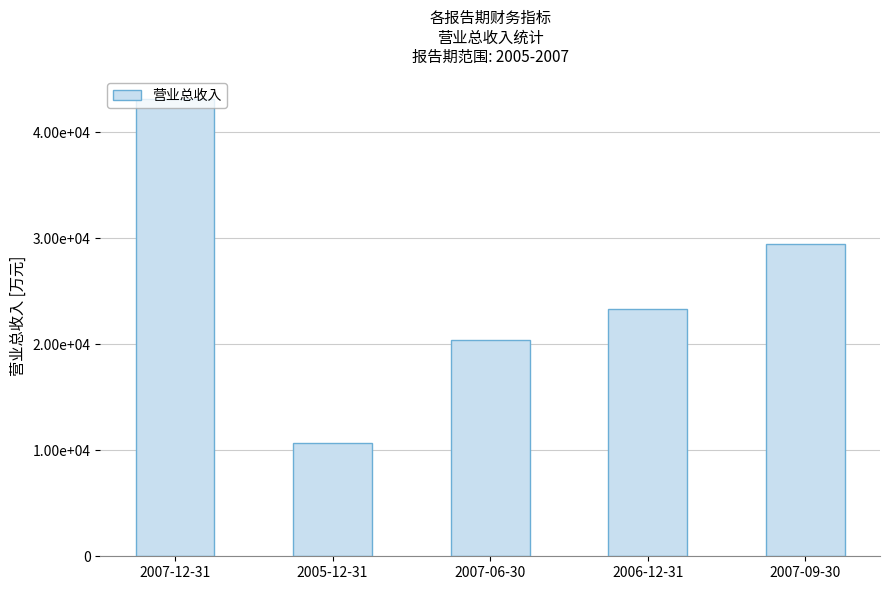

The value at 2007-06-30 is 20385. True or false?

True